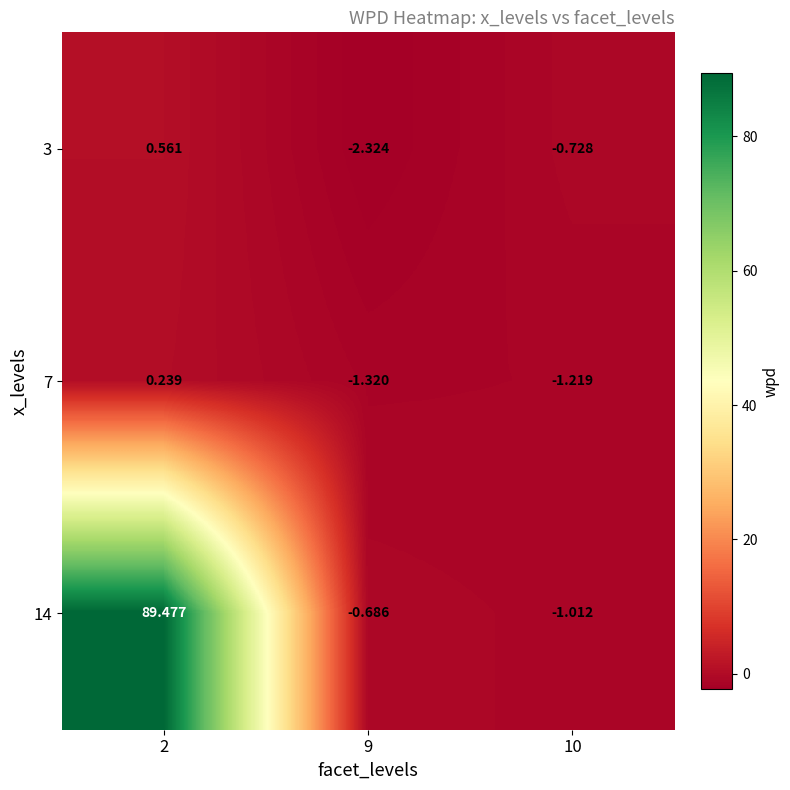

Is the value of 7 at 9 greater than the value of 3 at 10?

No